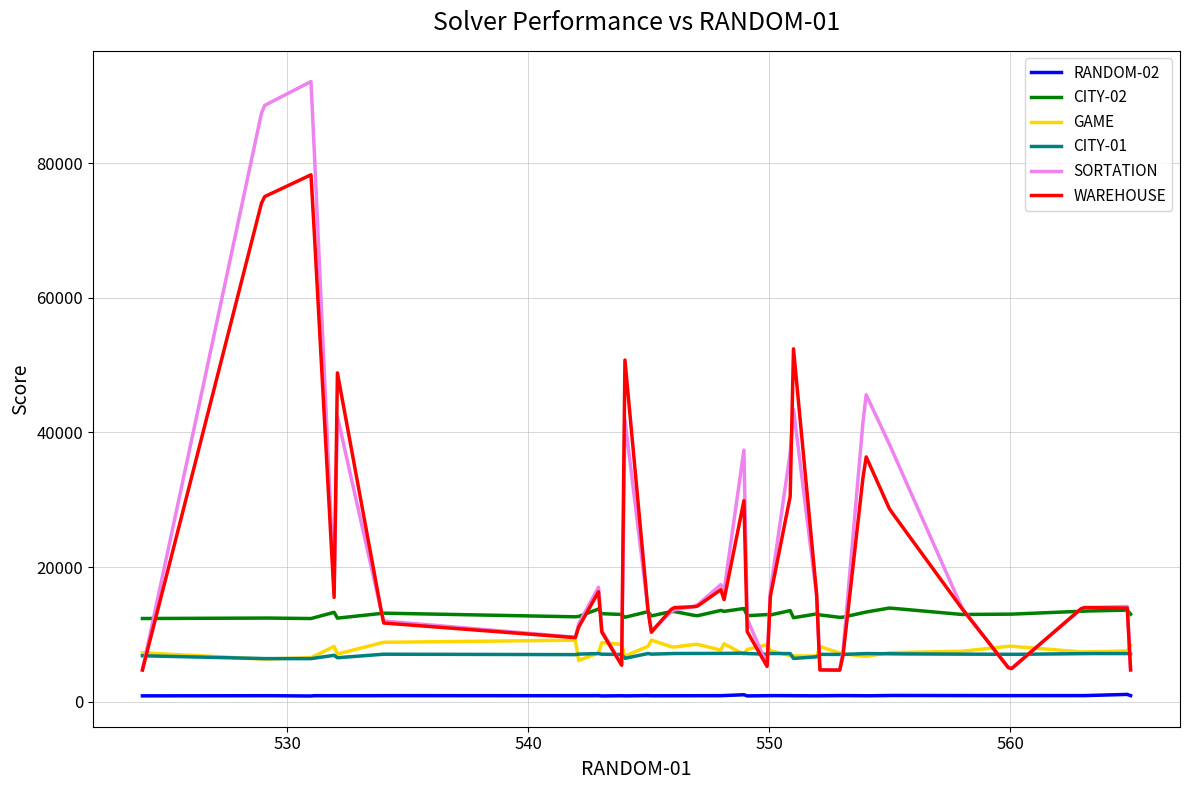

Which series has the widest spread of values?

SORTATION